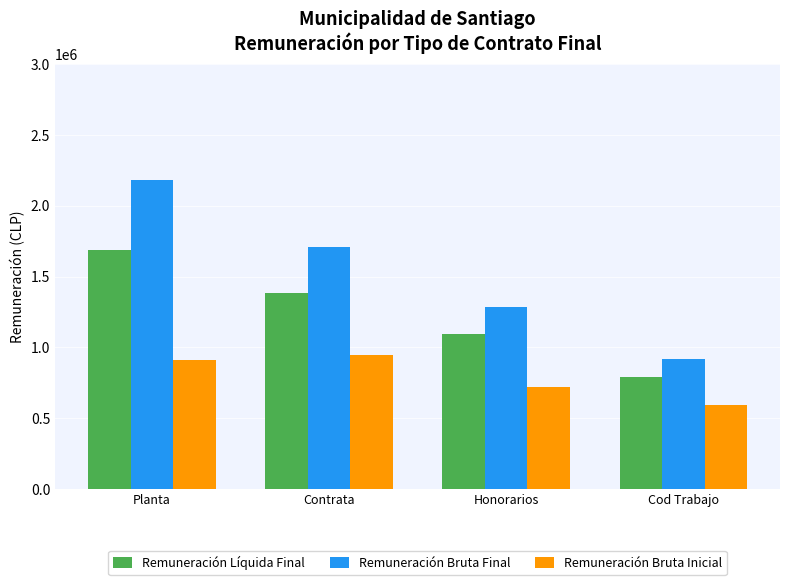

What is the label of the 4th bar from the right?

Planta